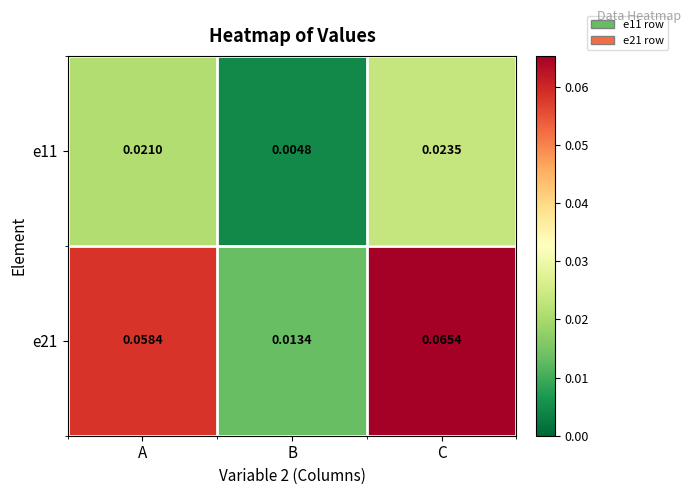

How many series are shown in this chart?

2